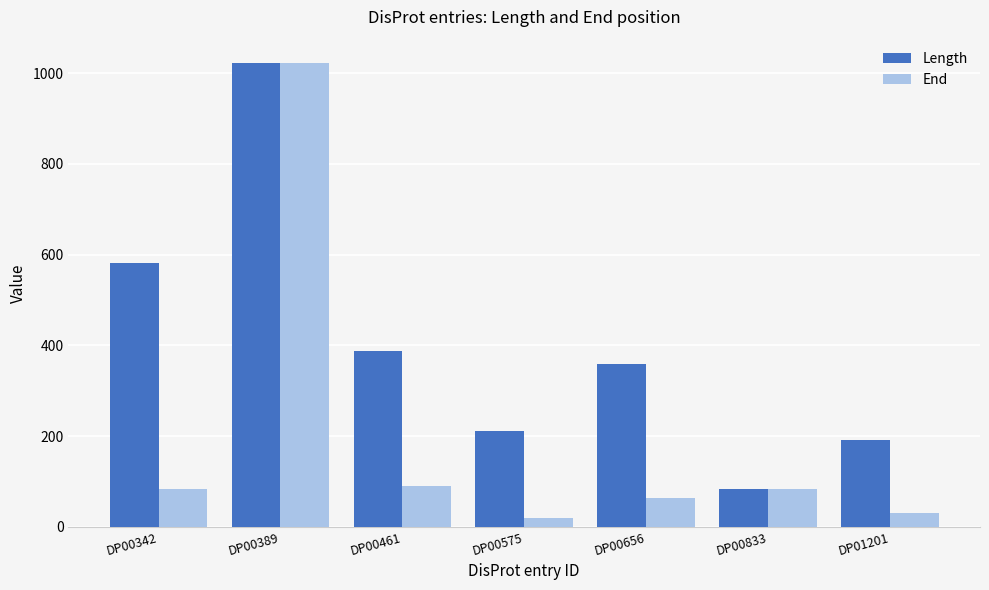

Reading left to right, extract all data points from this chart.

Length: DP00342=582	DP00389=1023	DP00461=387	DP00575=212	DP00656=358	DP00833=83	DP01201=192
End: DP00342=83	DP00389=1023	DP00461=90	DP00575=20	DP00656=64	DP00833=83	DP01201=30